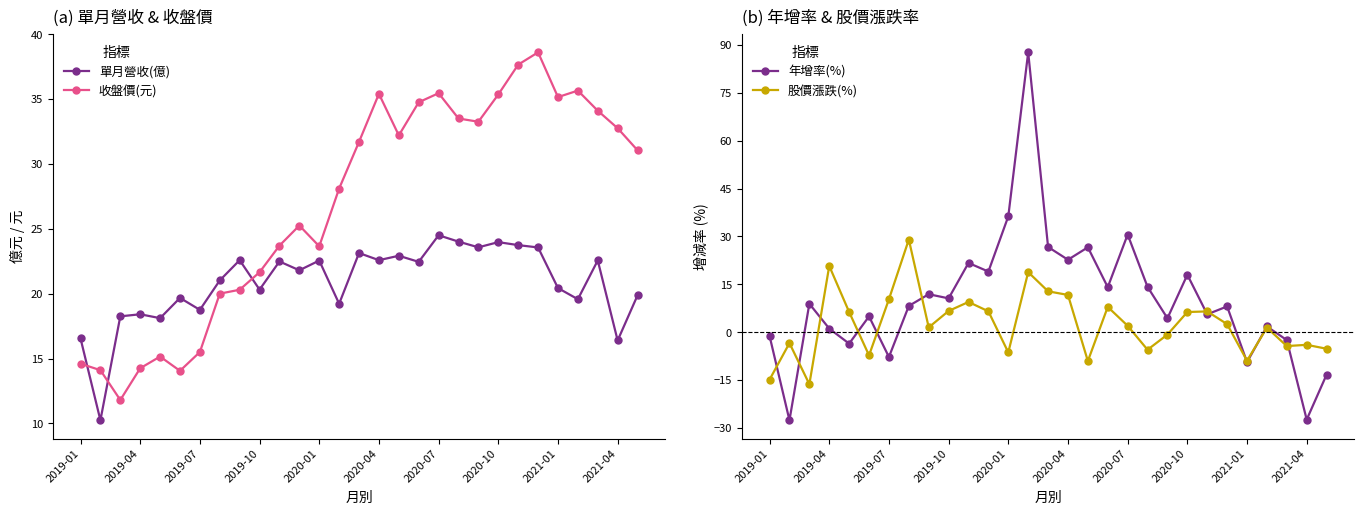

At which category is the sum across all series the highest?

13